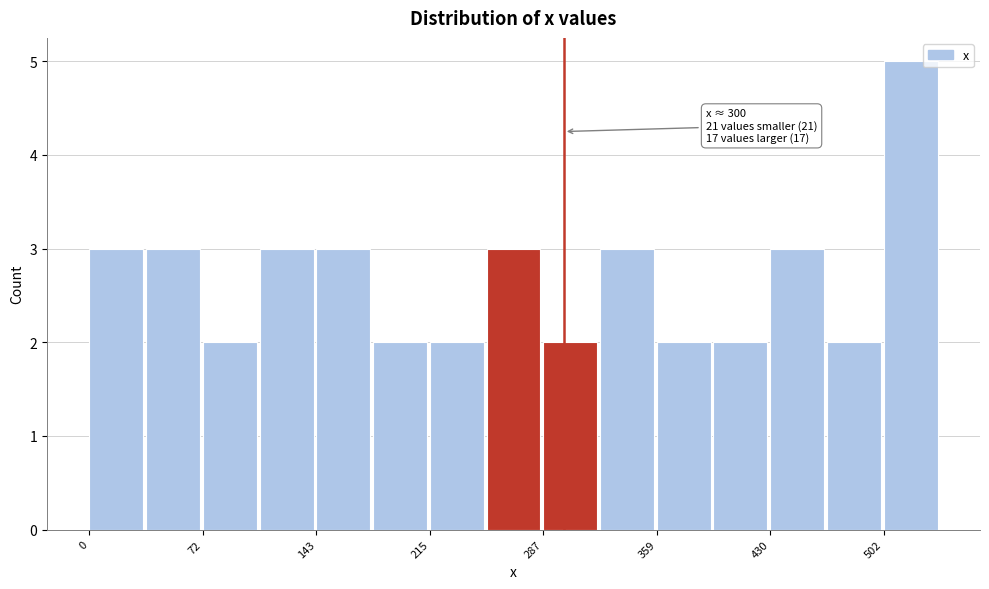

Around what value on the x-axis is the tallest bar? Give the approximate position of its centre, as read against the axis.

520